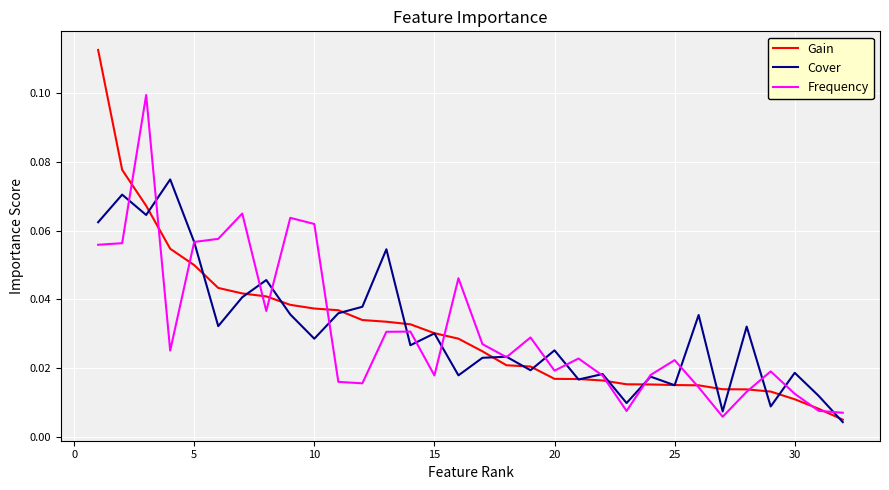

Which series has the largest range (max minus min)?

Gain